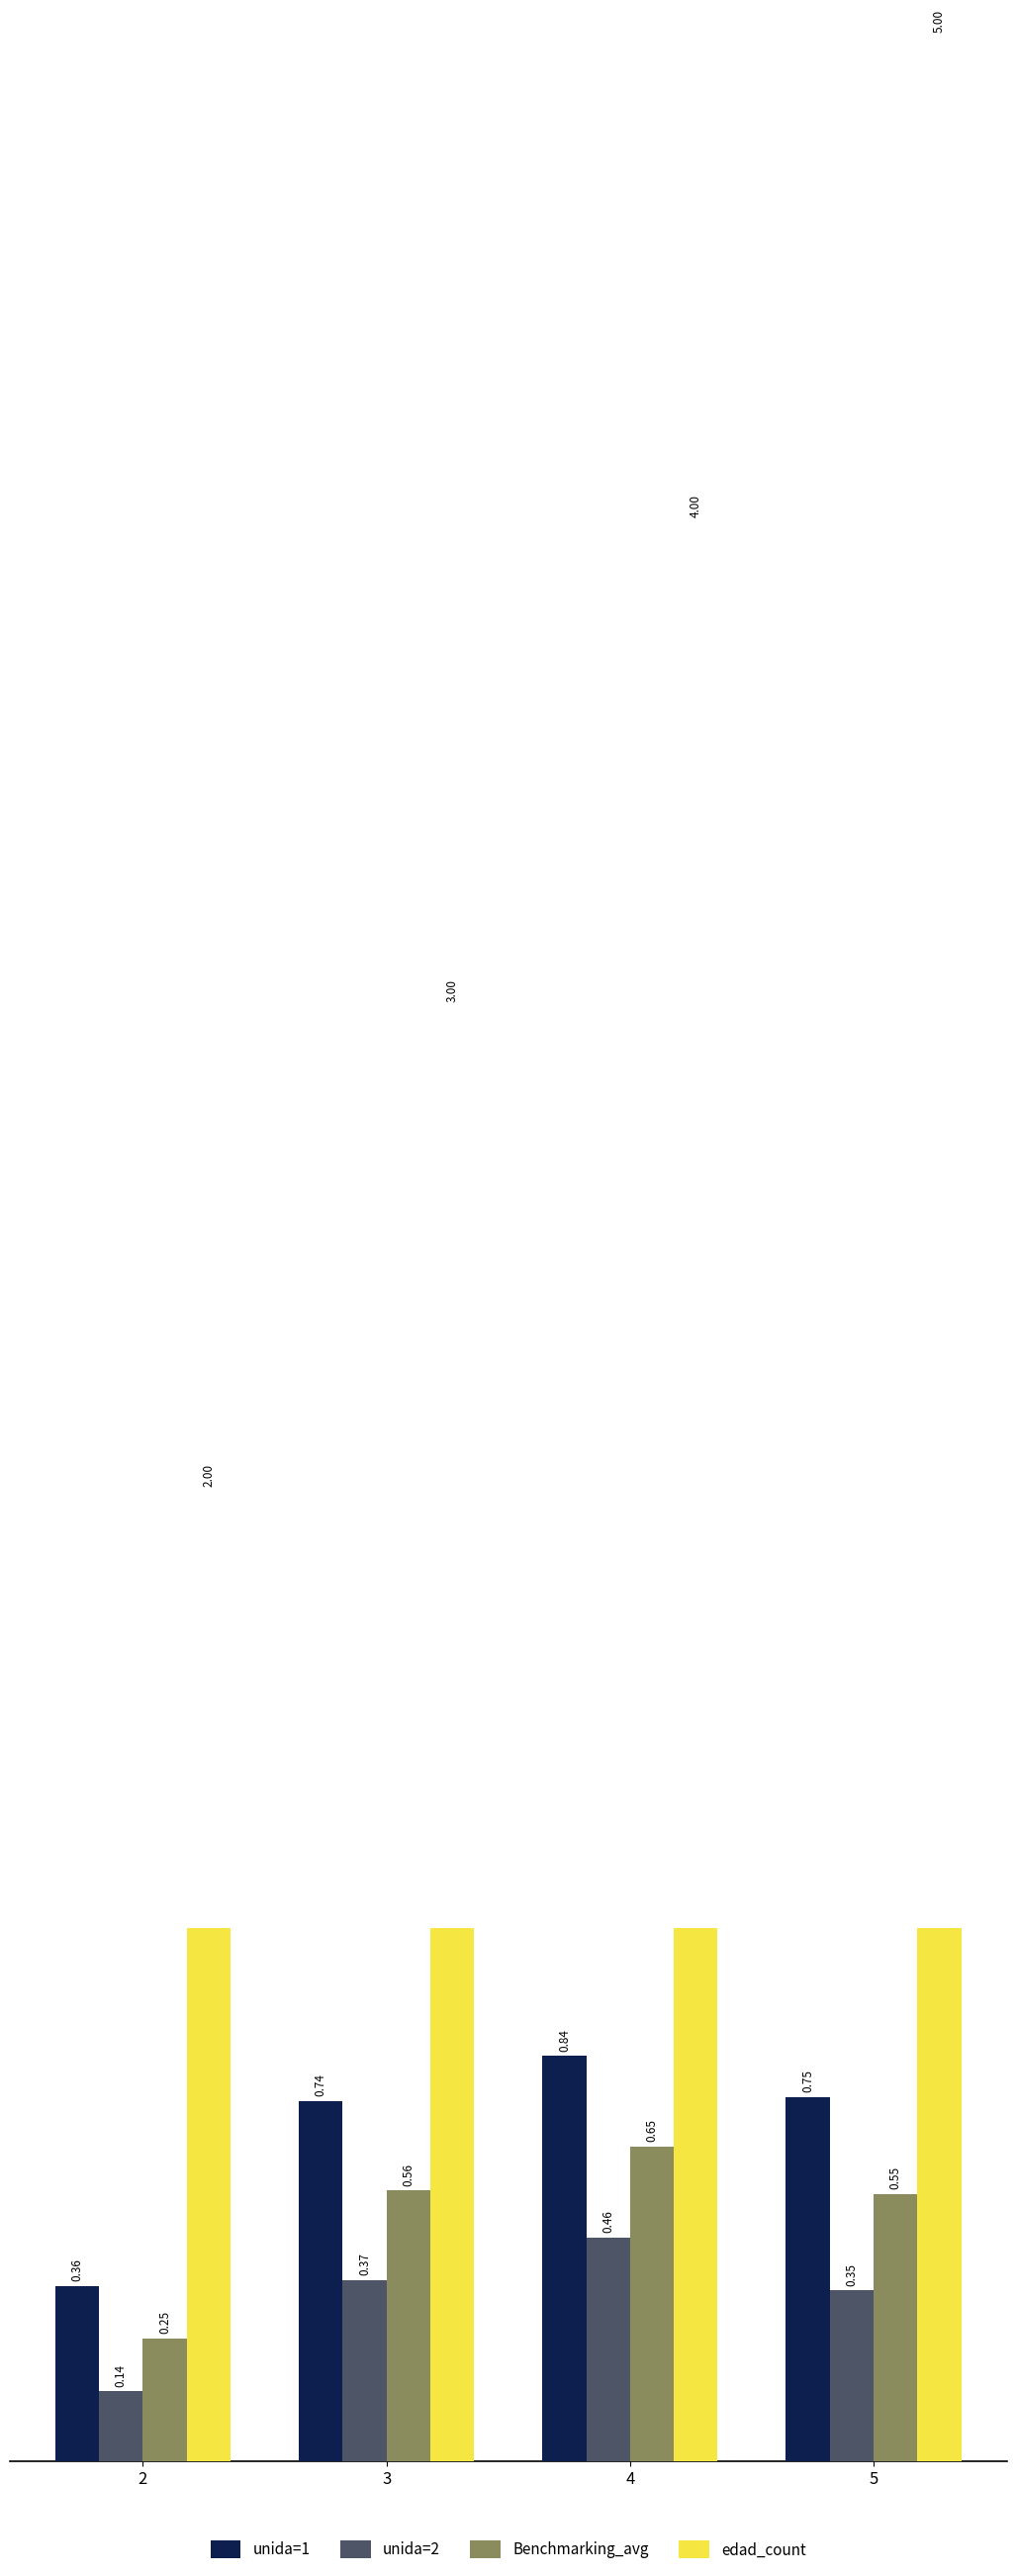

Does the chart contain any negative values?

No